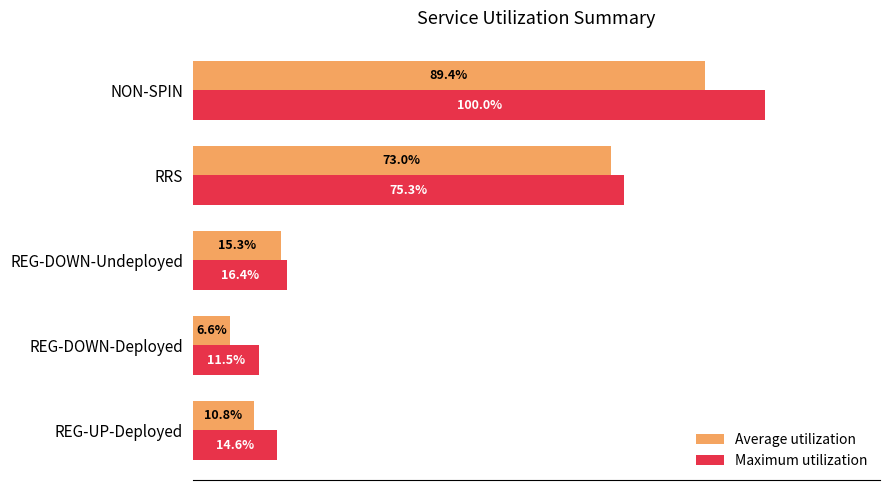

Is the value of Average utilization at REG-DOWN-Deployed greater than the value of Maximum utilization at REG-UP-Deployed?

No